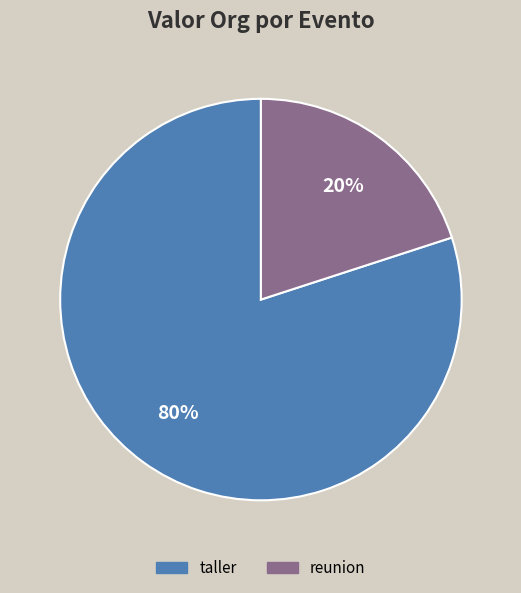

How many segments does this pie chart have?

2